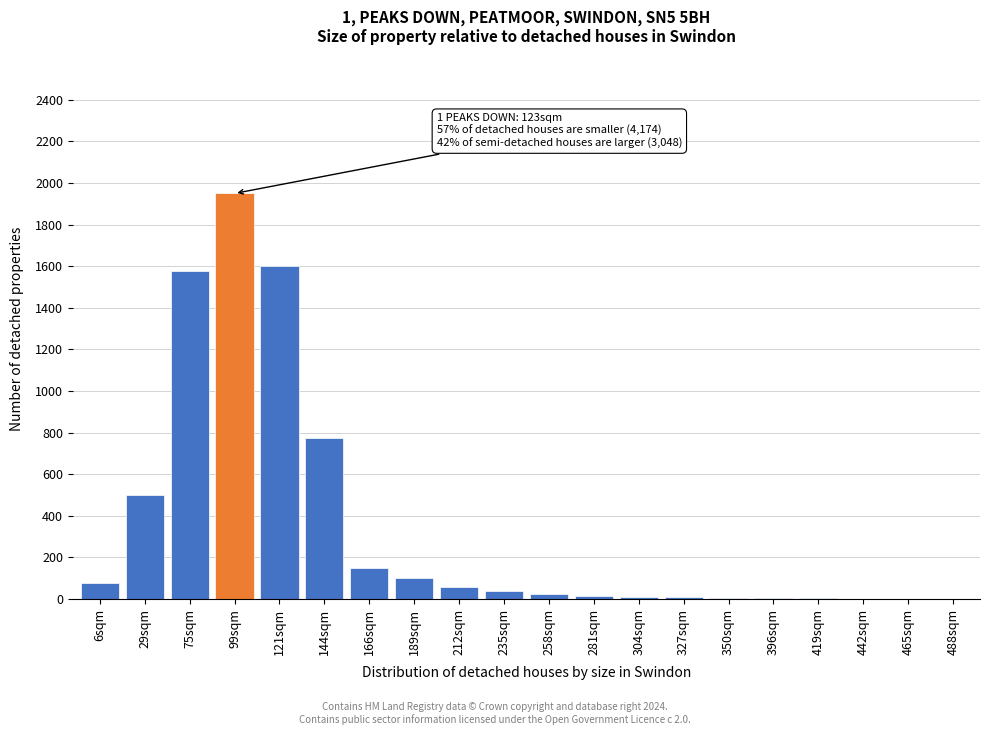

What is the maximum value shown in the chart?

1950